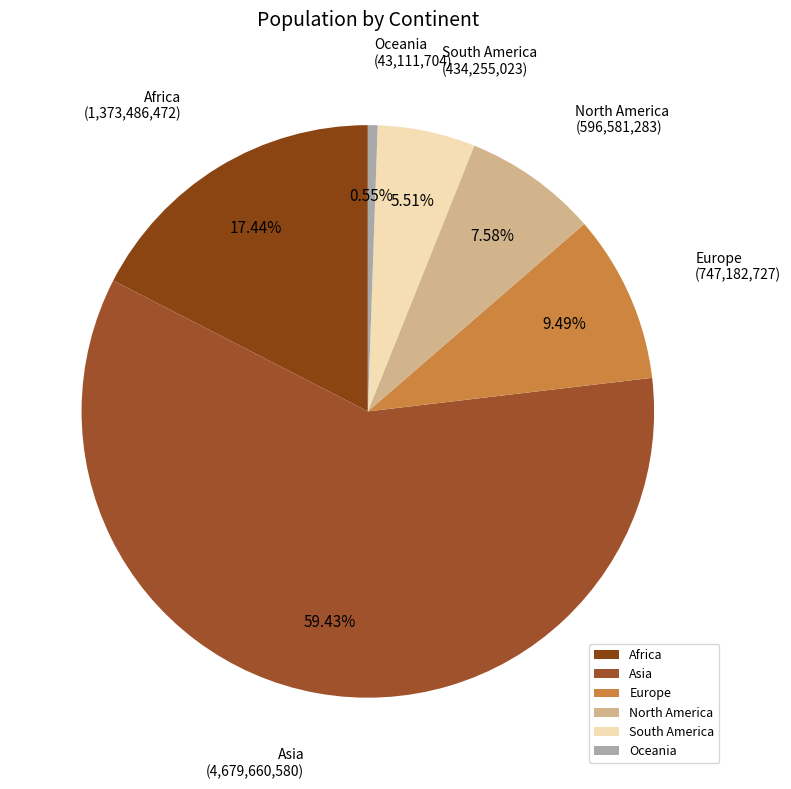

True or false: Asia accounts for 71% of the total.

False